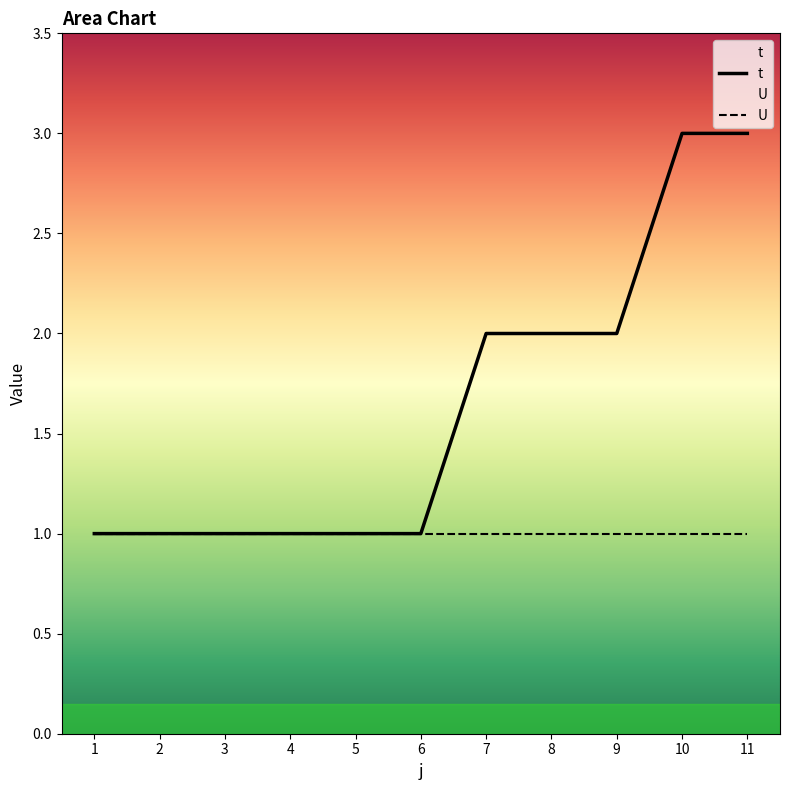

Between 2 and 3, which is larger?

2